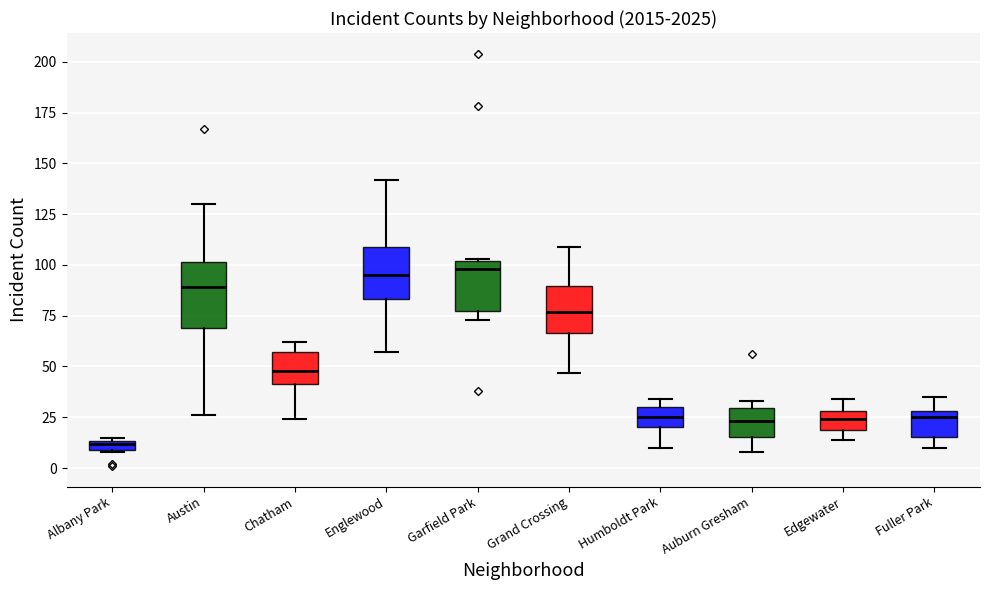

Which box's median line is the lowest?

Albany Park